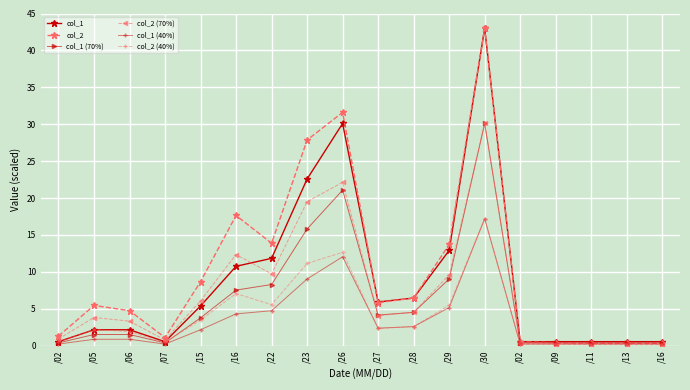

Which category has the lowest value in the col_1 (40%) series?

/02